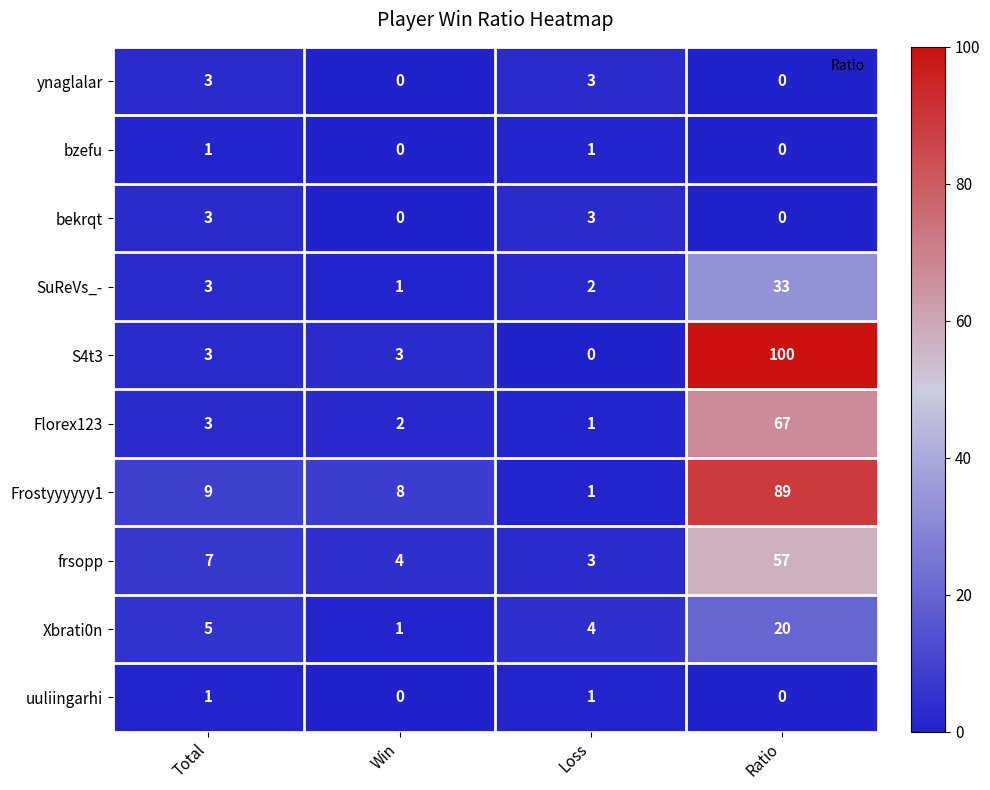

Between Loss and Ratio, which series saw the biggest shift?

S4t3